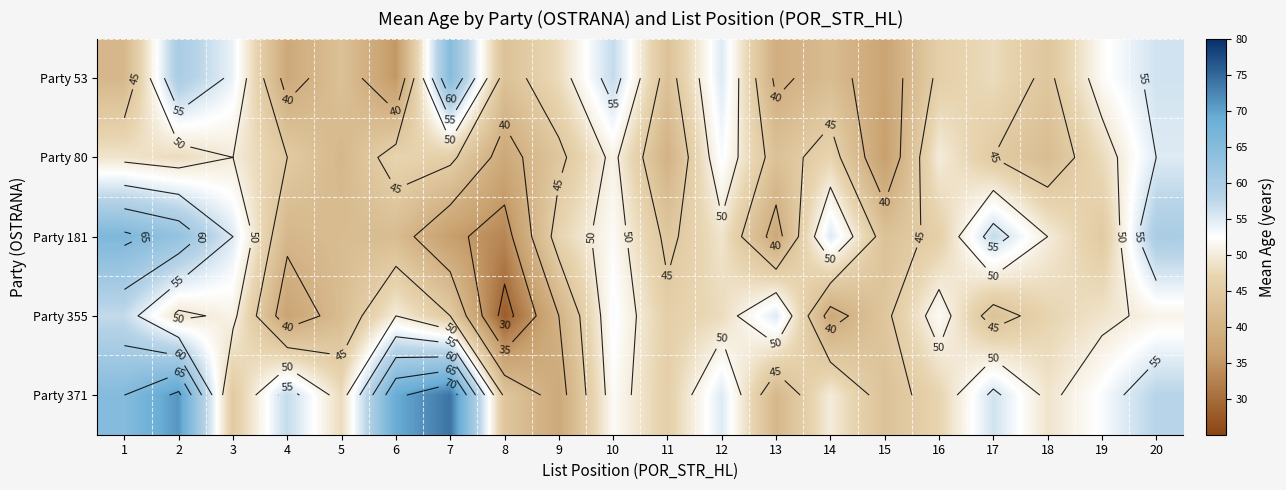

What is the total value across all series at 20?

280